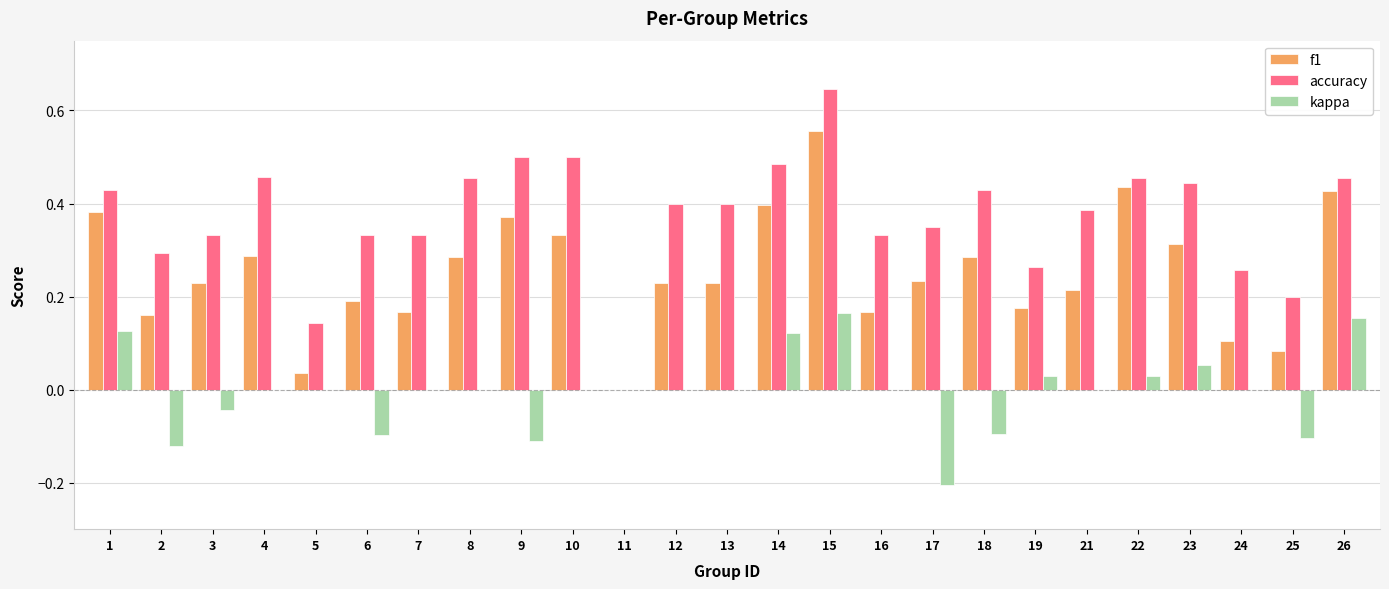

Are the bars horizontal?

No